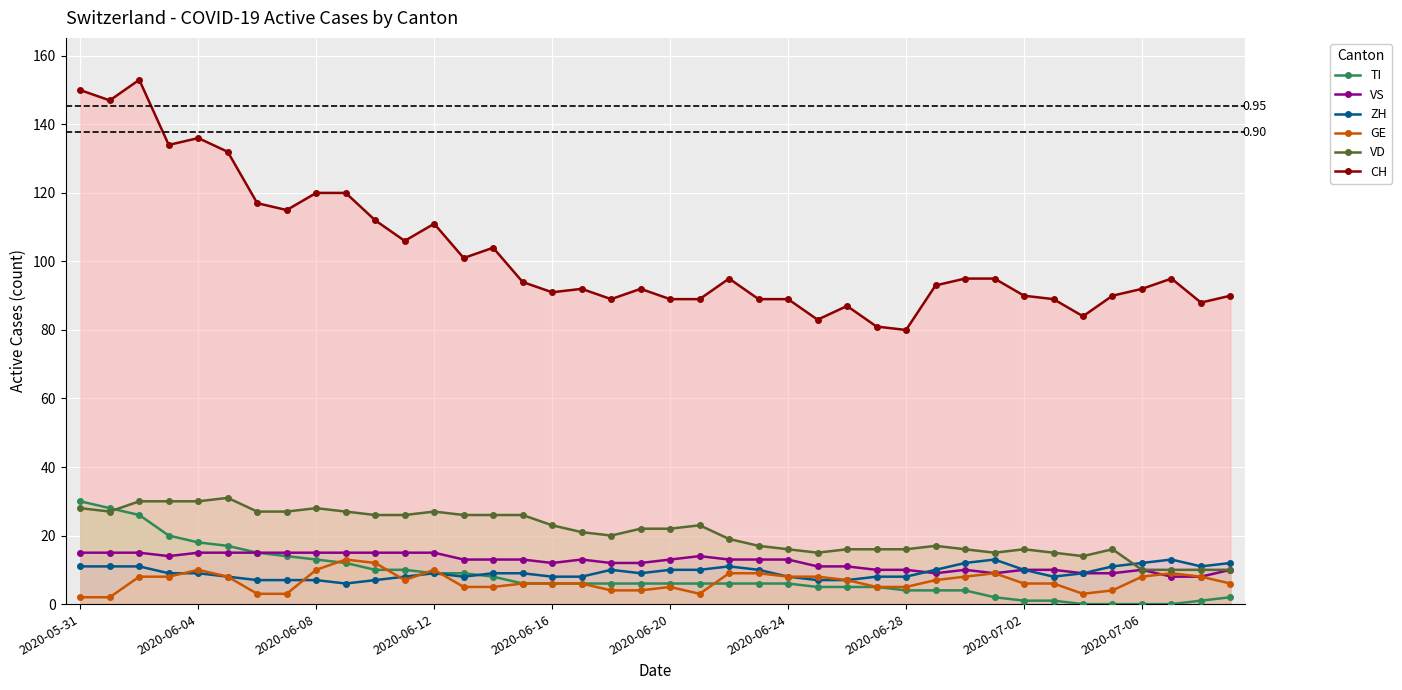

What is the difference between the TI values at 33 and 37?

1